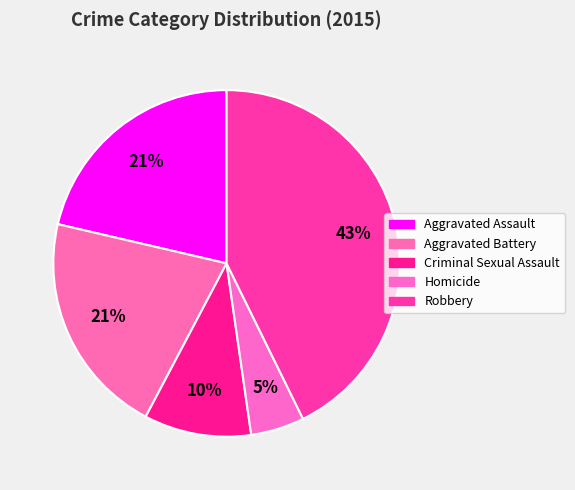

The Robbery slice represents 43% of the pie. True or false?

True